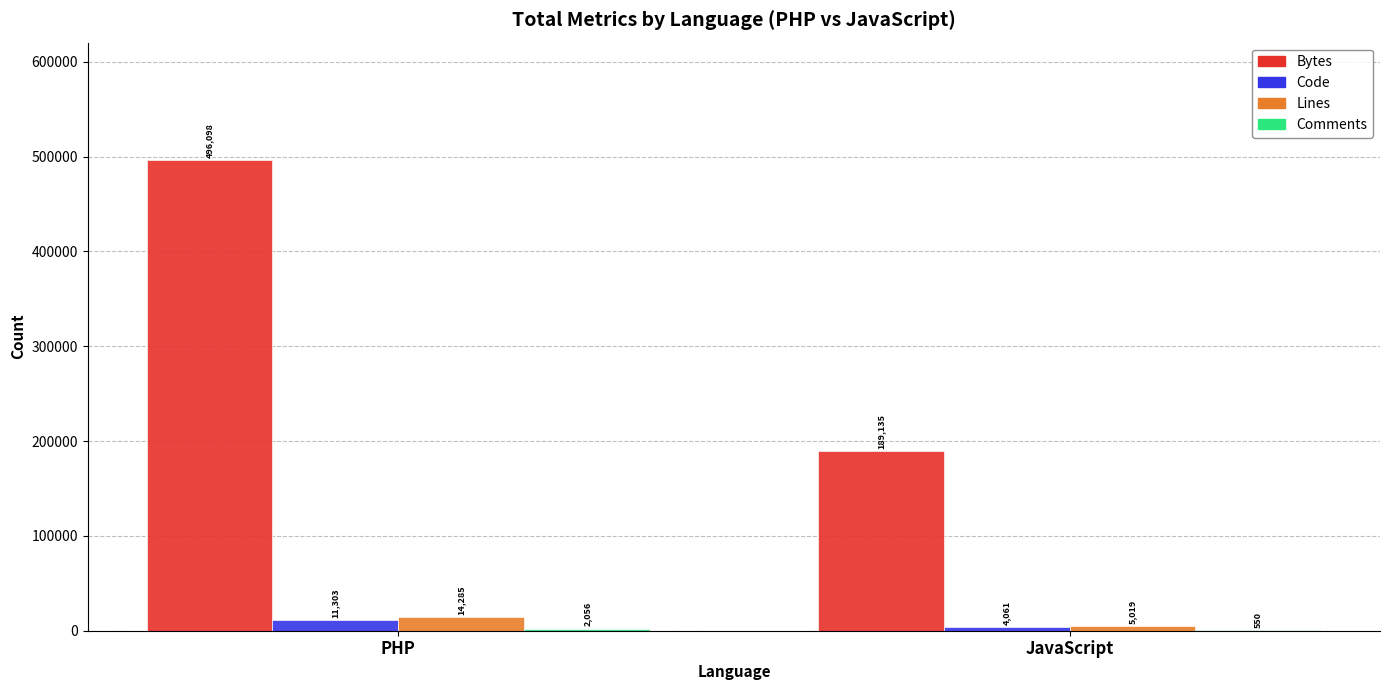

Which series has the largest total across all categories?

Bytes